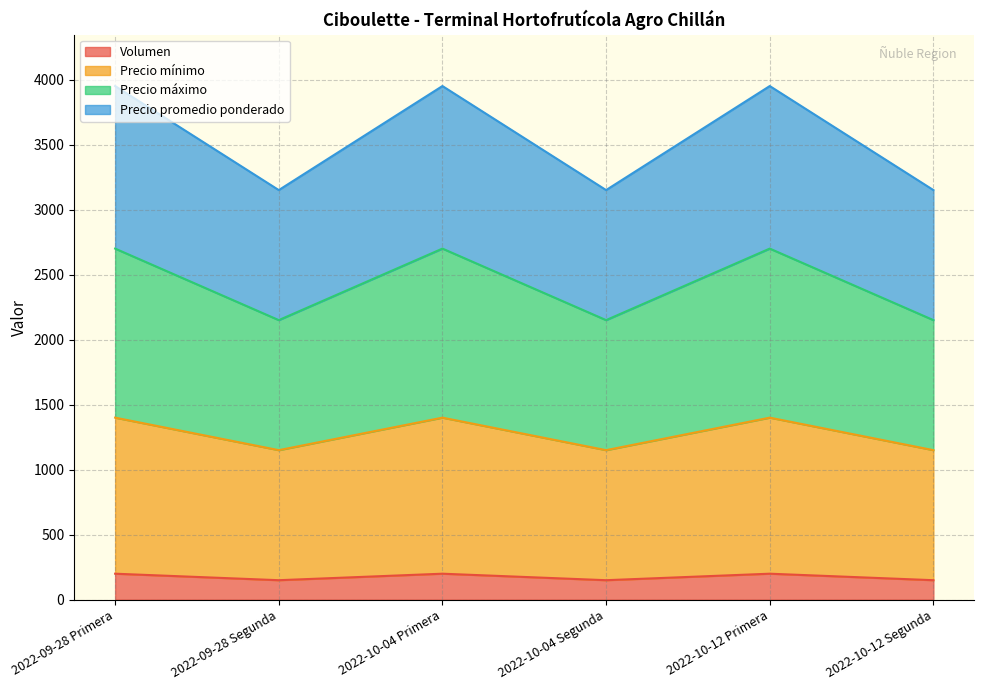

How many lines are shown in the chart?

4